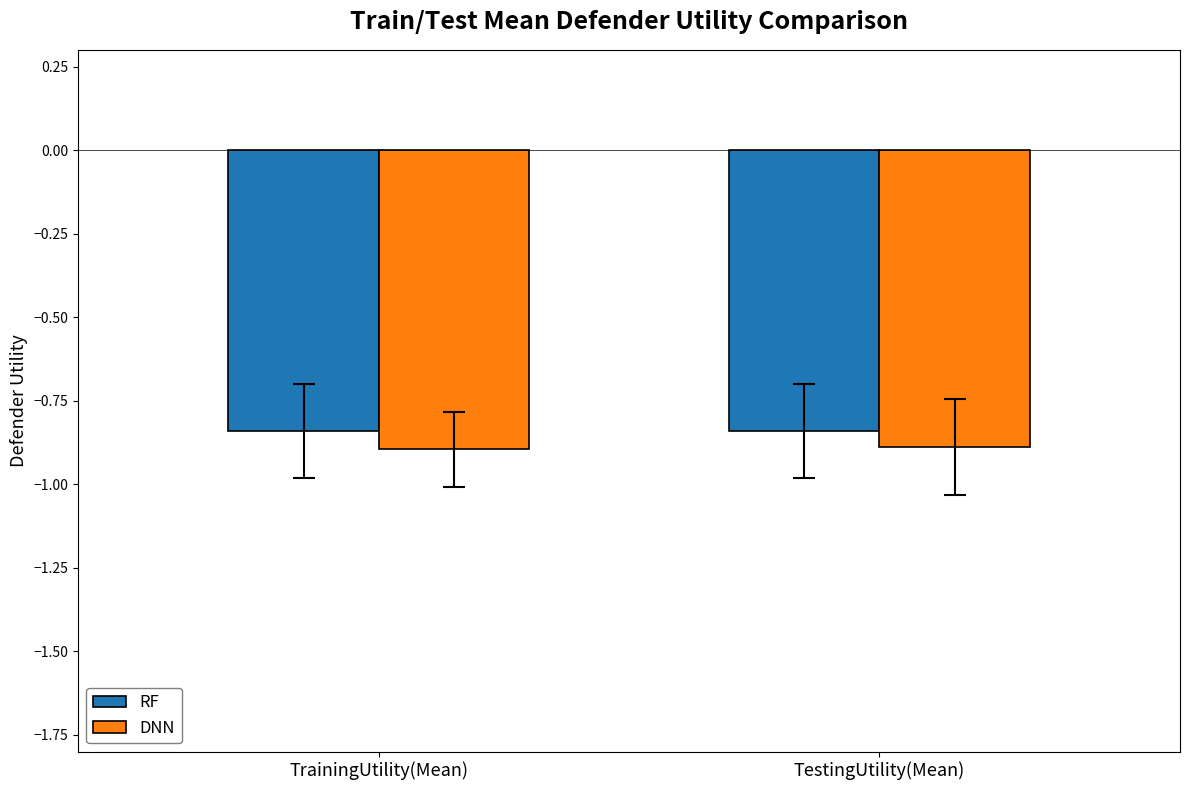

What are all the series names shown in the legend?

RF, DNN